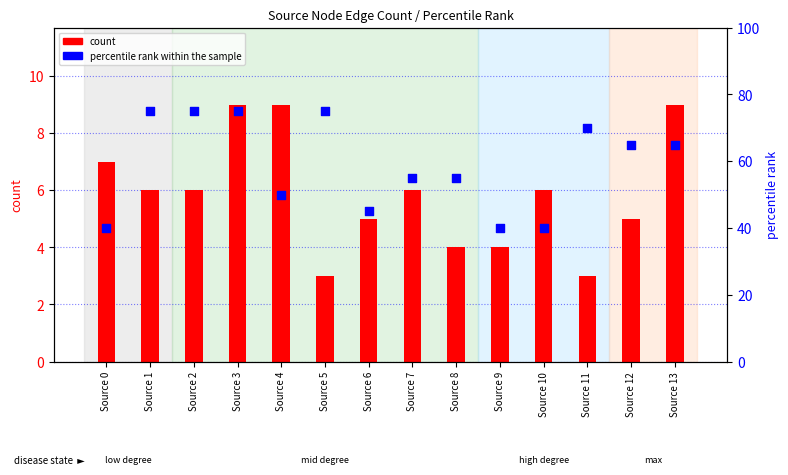

Which series reaches the maximum Y coordinate?

percentile rank within the sample